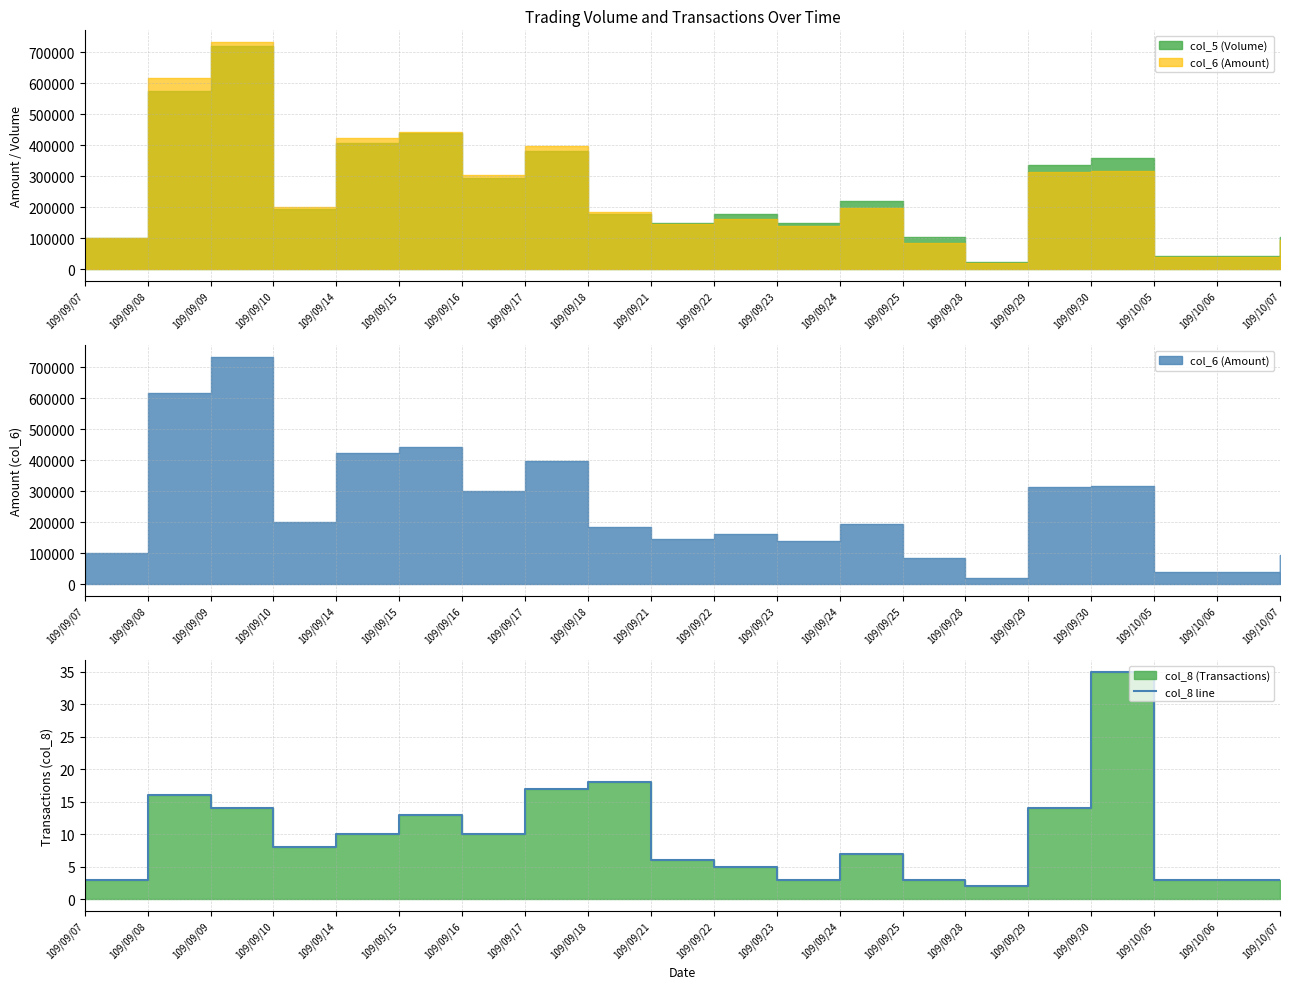

Which has a higher value, 109/09/30 or 109/09/22?

109/09/30